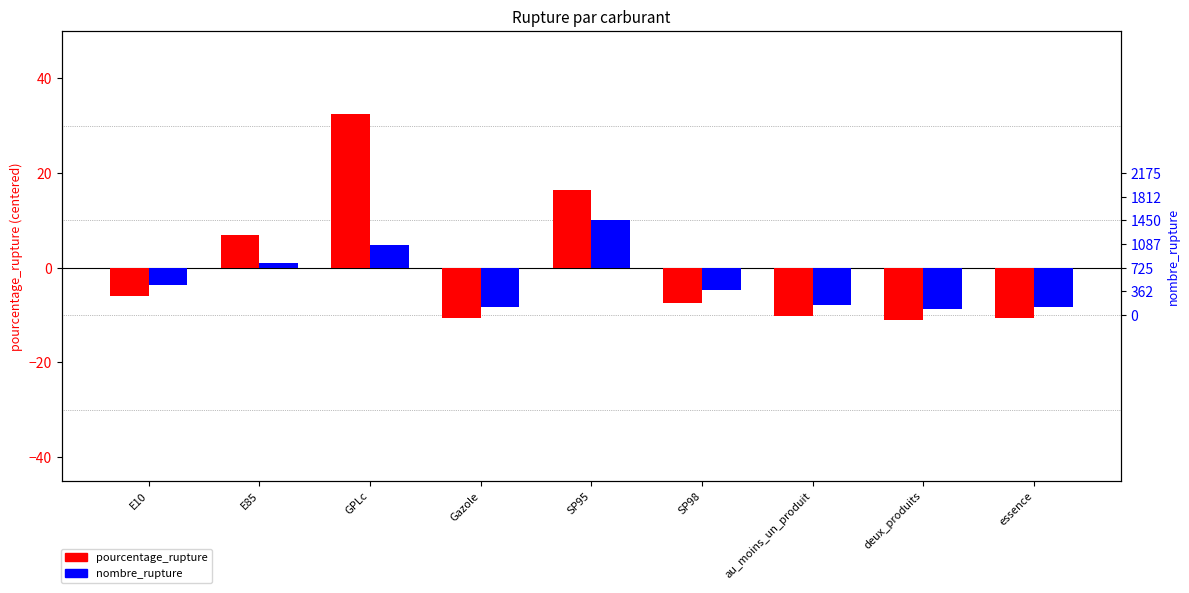

Which series has the largest total across all categories?

pourcentage_rupture (centered)